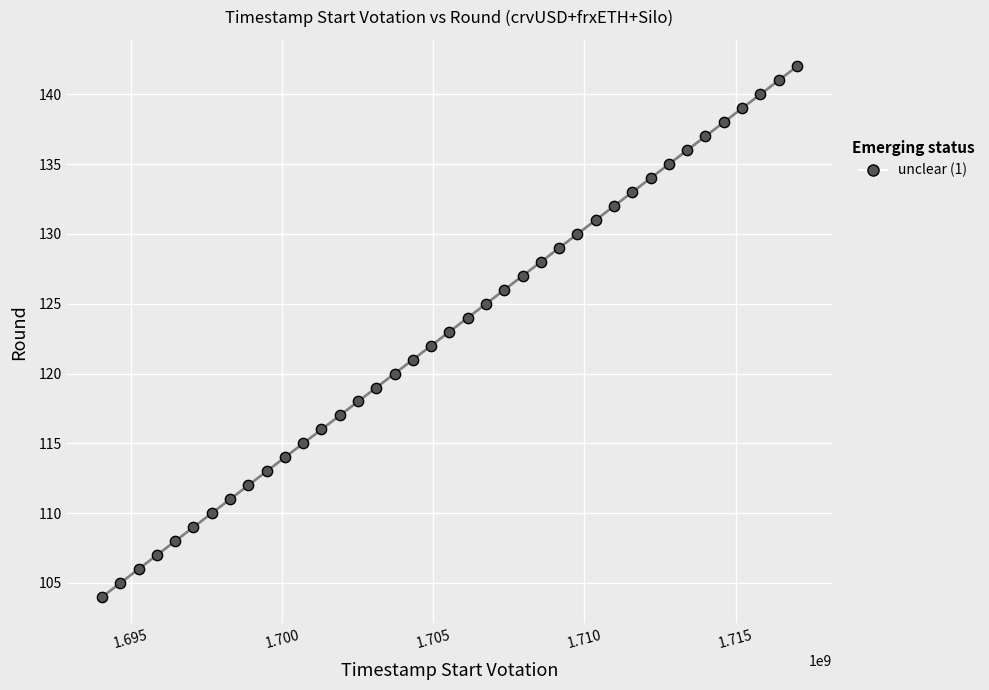

What is the range of Y values (max minus min)?

38